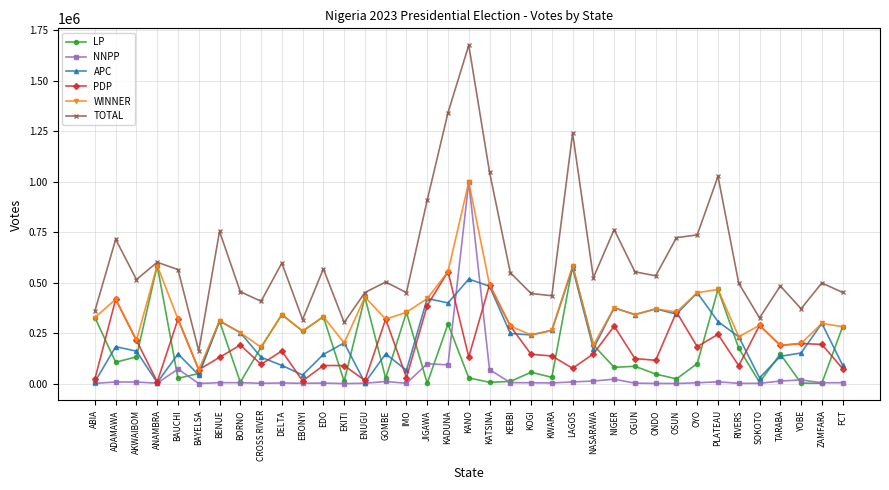

How many interior local valleys does the APC series have?

11